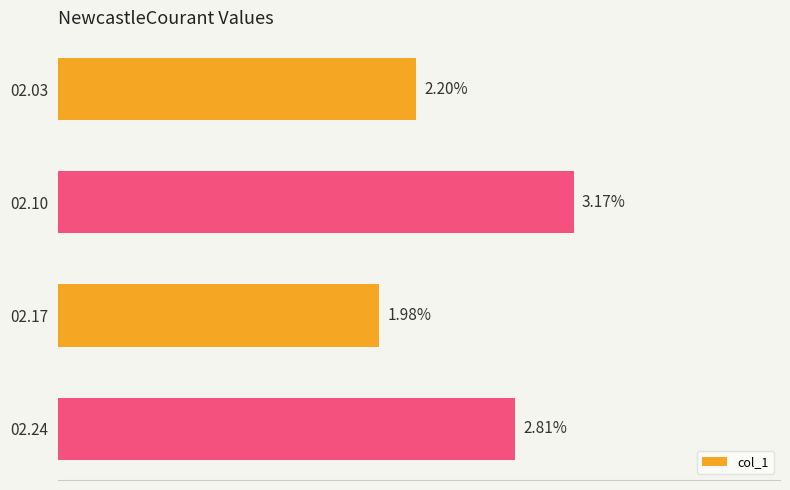

Count the number of data series in this chart.

1